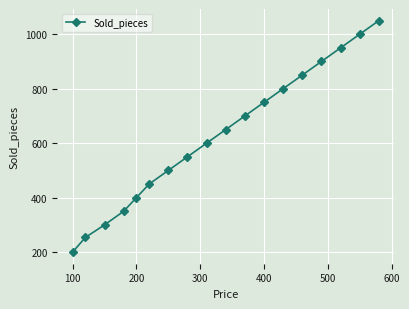

What is the value of the 17th point from the left?

1000